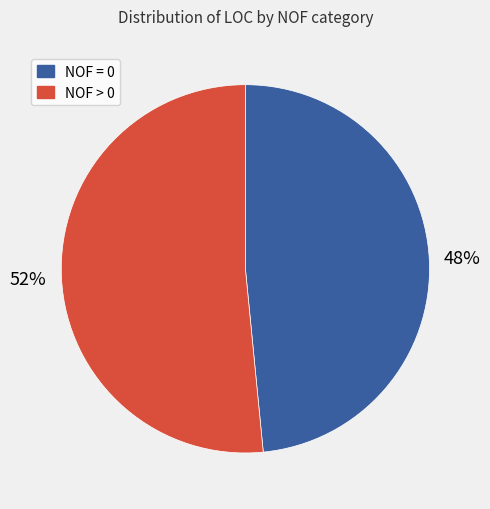

Is there any slice that represents more than half of the pie?

Yes